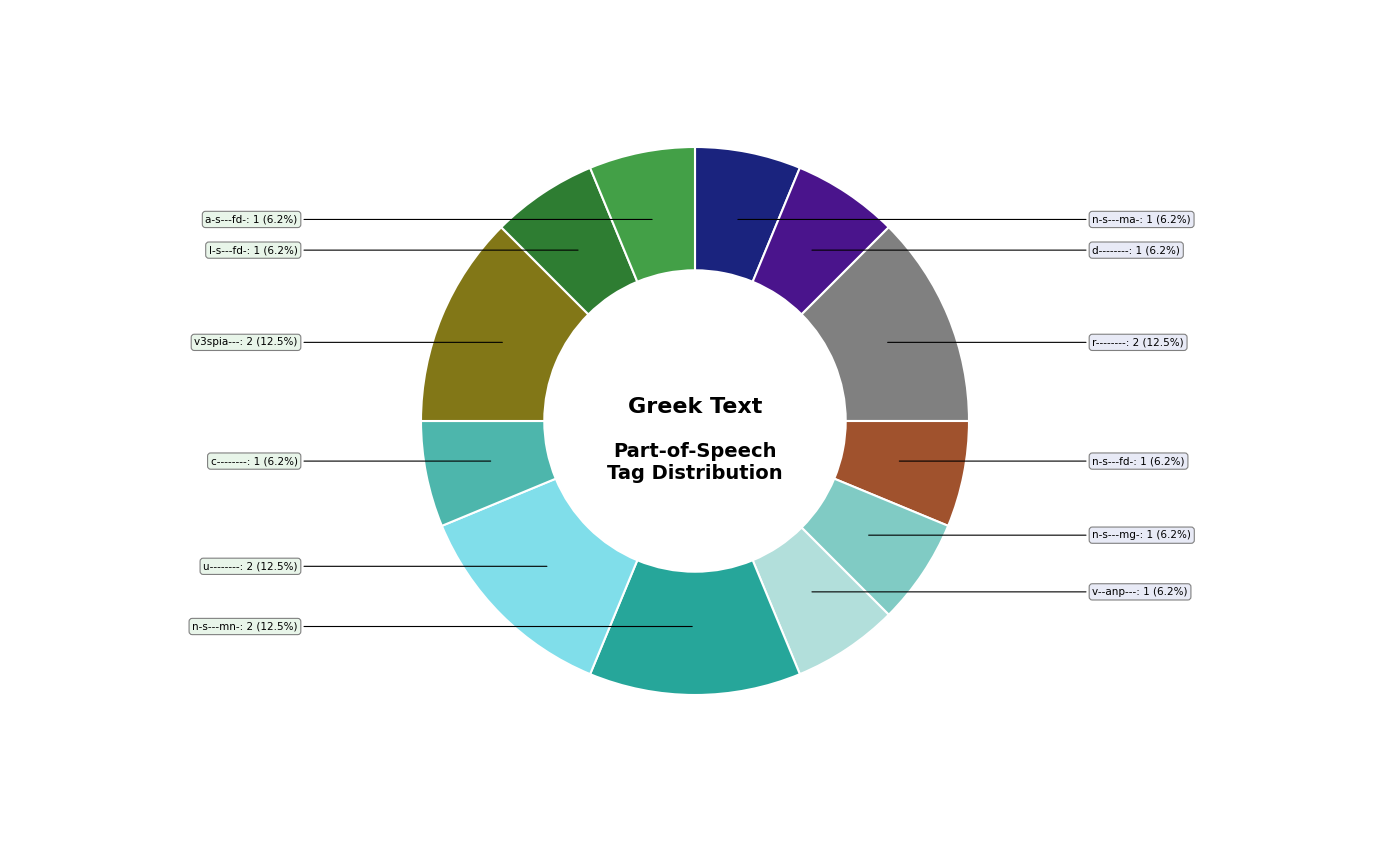

Is there a majority slice in this chart?

No